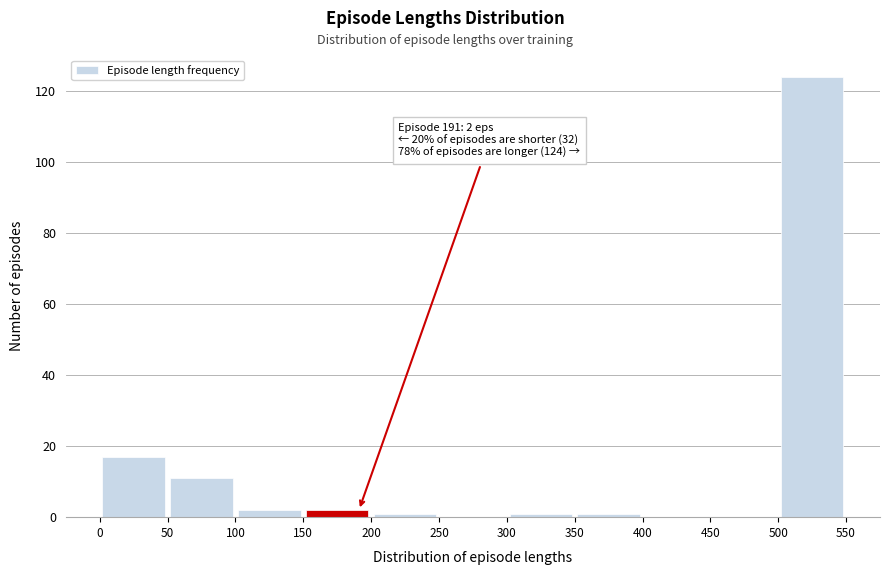

Over which range of the x-axis is the bar tallest?

500 to 550